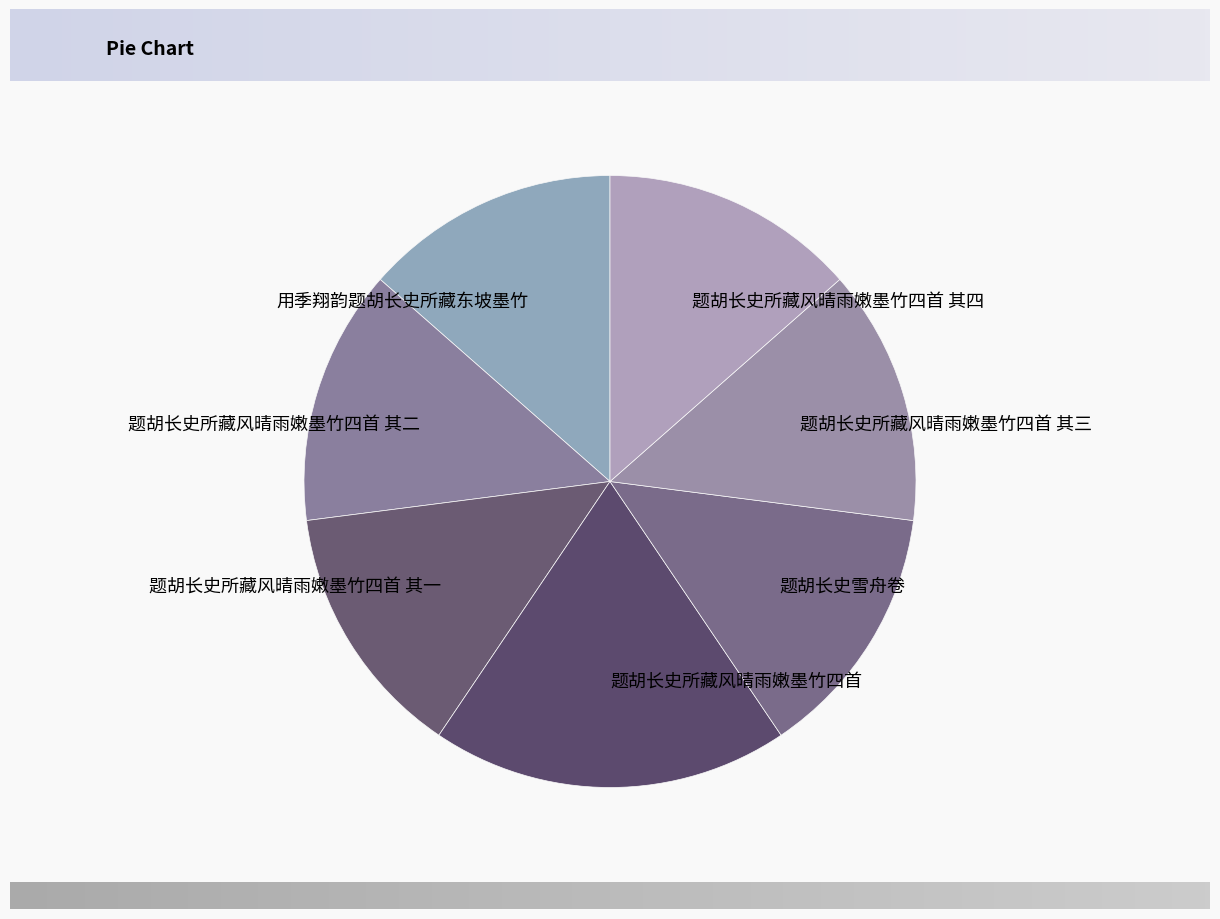

Which category has the biggest portion of the pie?

题胡长史所藏风晴雨嫩墨竹四首